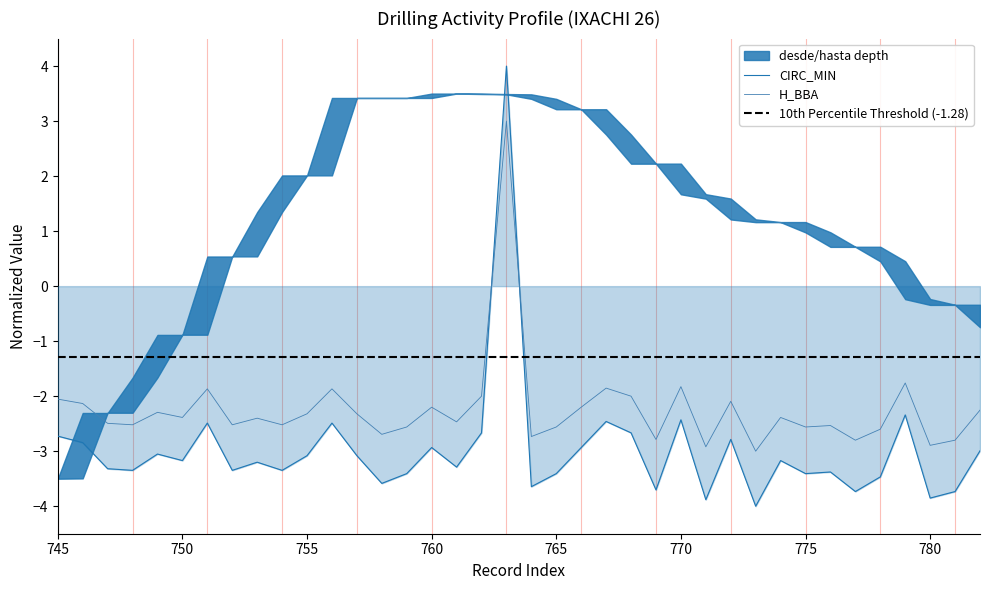

Does the chart have visible grid lines?

No